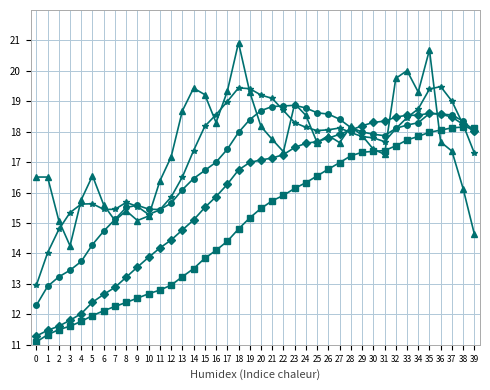

At which category is the sum across all series the highest?

35